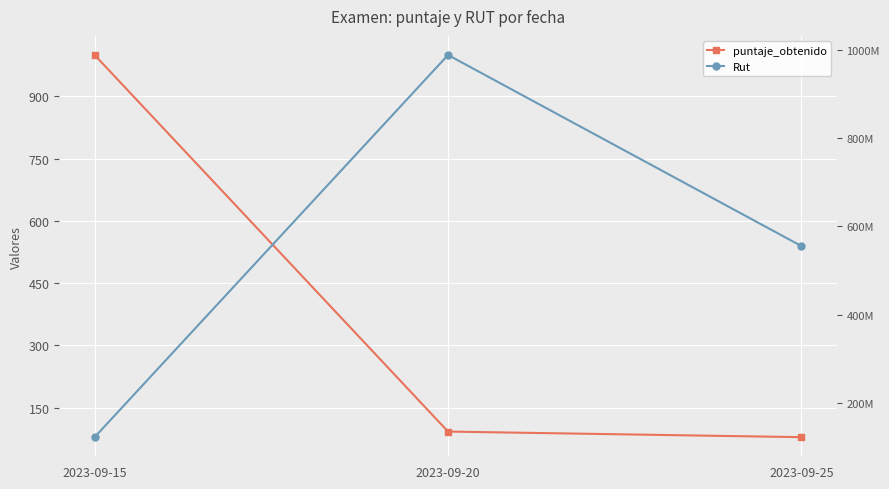

The value of Rut at 2023-09-25 is 555555555.0. True or false?

True